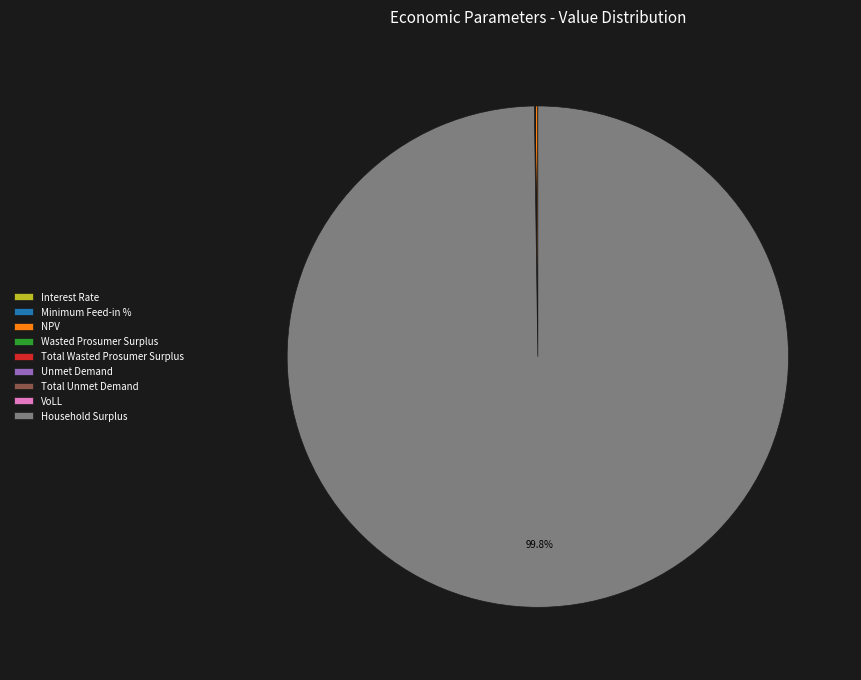

Is Household Surplus the majority of the pie?

Yes